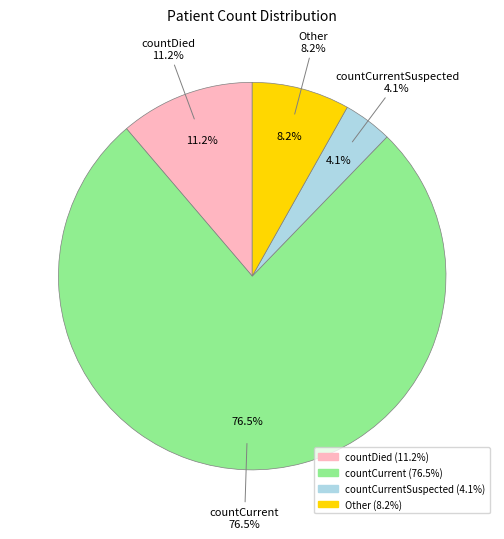

To the nearest percent, what is the difference between the largest and smallest slice percentages?

72%